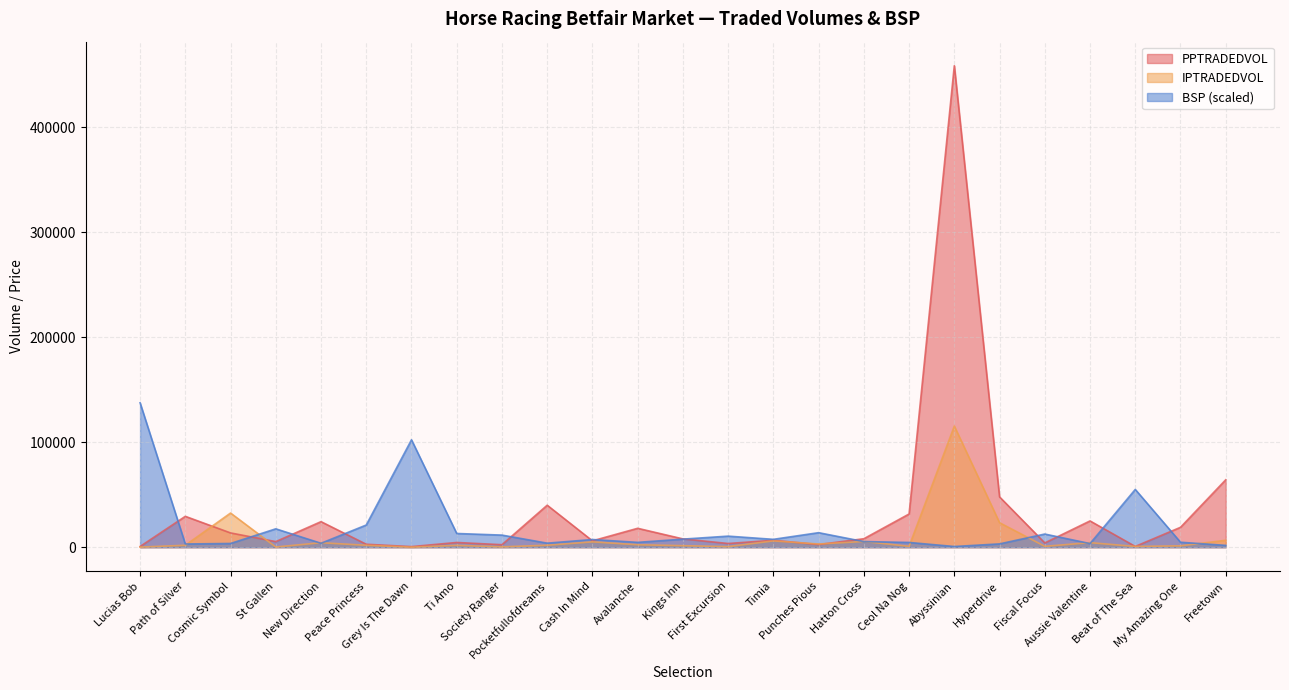

At which category does the chart reach its peak across all series?

Abyssinian